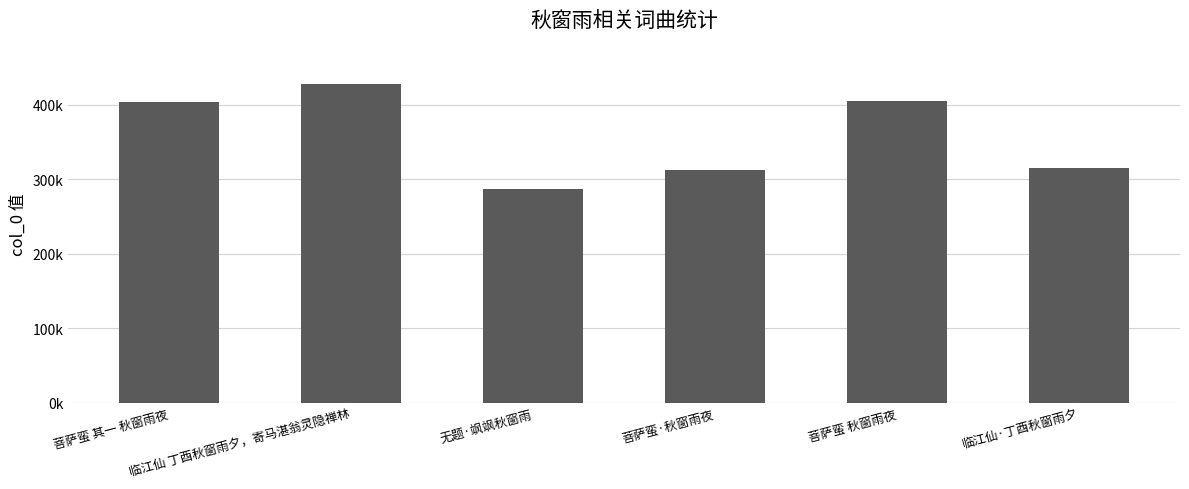

Does the chart contain stacked bars?

No